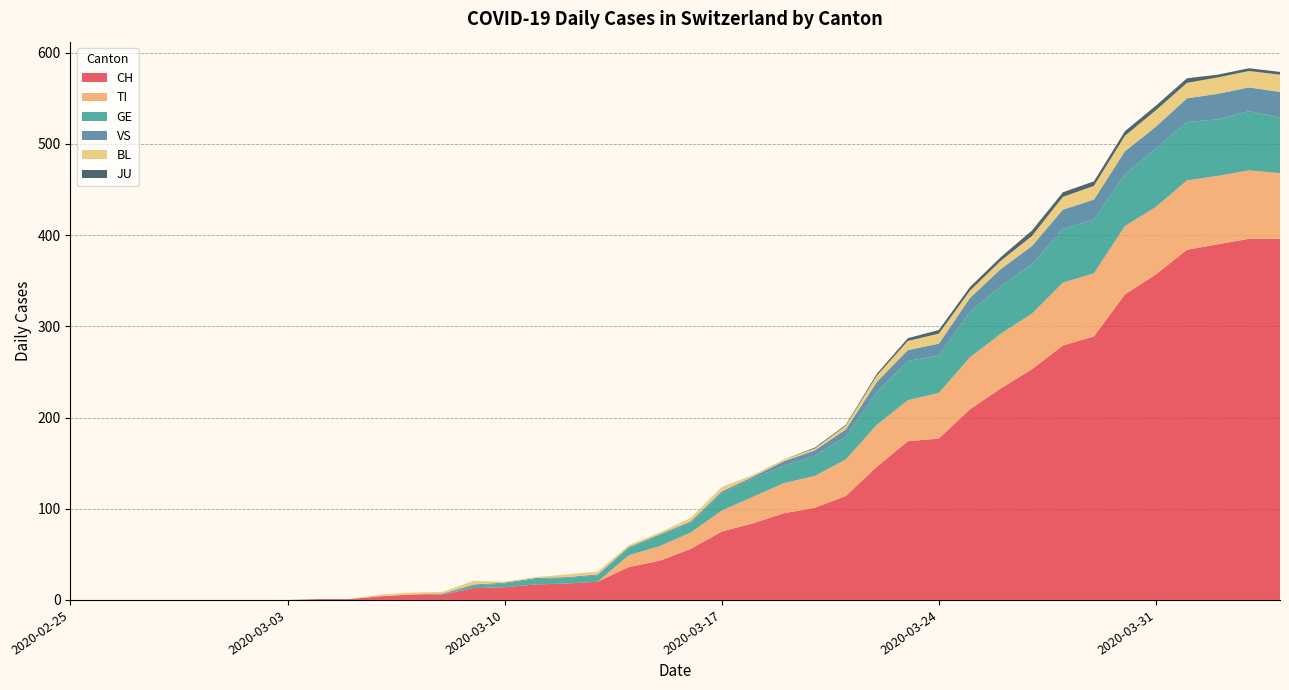

Reading left to right, extract all data points from this chart.

CH: 0	0	0	0	0	0	0	0	1	1	4	6	6	13	14	17	18	20	36	43	56	75	84	95	101	114	146	174	177	209	232	253	279	289	335	357	384	390	396	396
TI: 0	0	0	0	0	0	0	0	0	0	0	0	0	0	0	0	0	0	13	16	18	23	29	33	35	40	46	45	50	57	60	61	69	69	75	74	76	75	75	72
GE: 0	0	0	0	0	0	0	0	0	0	0	0	0	3	4	6	6	7	8	12	10	19	20	19	22	25	36	43	41	50	52	54	59	59	57	64	64	62	65	61
VS: 0	0	0	0	0	0	0	0	0	0	0	0	1	1	1	1	1	1	1	1	2	2	2	5	6	8	11	12	13	15	19	20	21	22	25	24	26	28	26	28
BL: 0	0	0	0	0	0	0	0	0	0	2	2	2	4	1	1	3	3	2	2	4	5	2	2	2	4	7	10	11	8	9	11	14	15	17	18	17	18	18	19
JU: 0	0	0	0	0	0	0	0	0	0	0	0	0	0	0	0	0	0	0	0	0	0	0	0	1	1	2	3	4	4	4	6	5	5	5	5	5	3	3	3